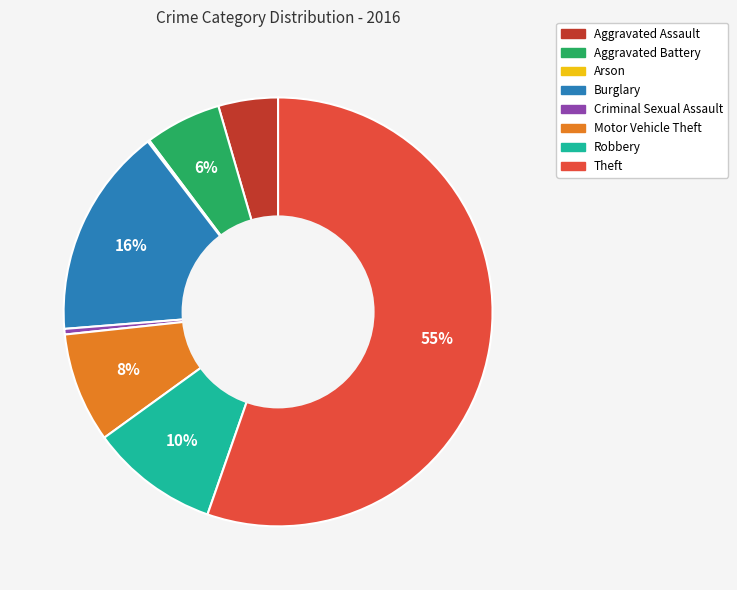

Is it true that Criminal Sexual Assault is 0% of the pie?

True